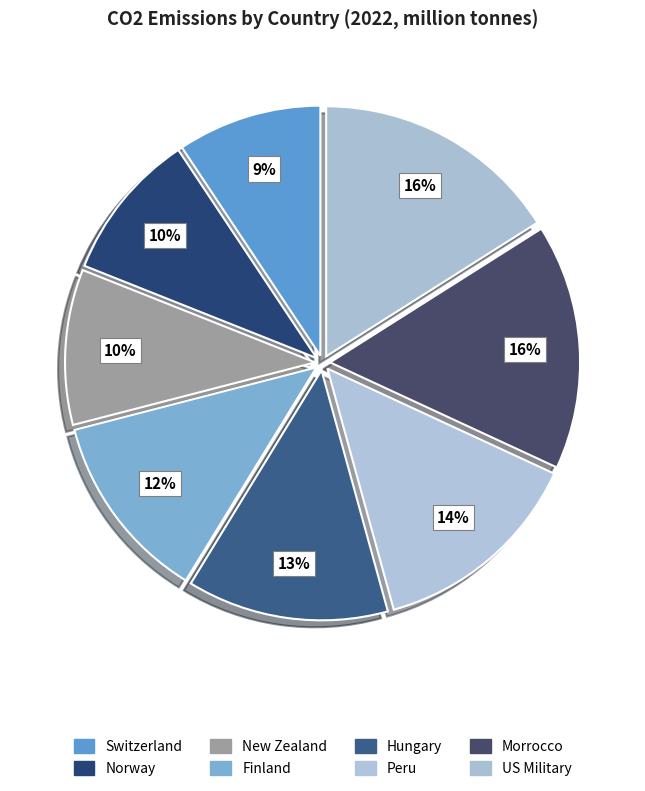

To the nearest percent, what is the difference between the New Zealand and Switzerland slice percentages?

1%